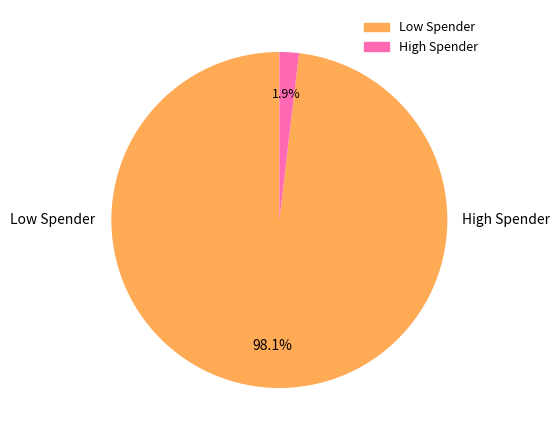

How many slices are in this pie chart?

2